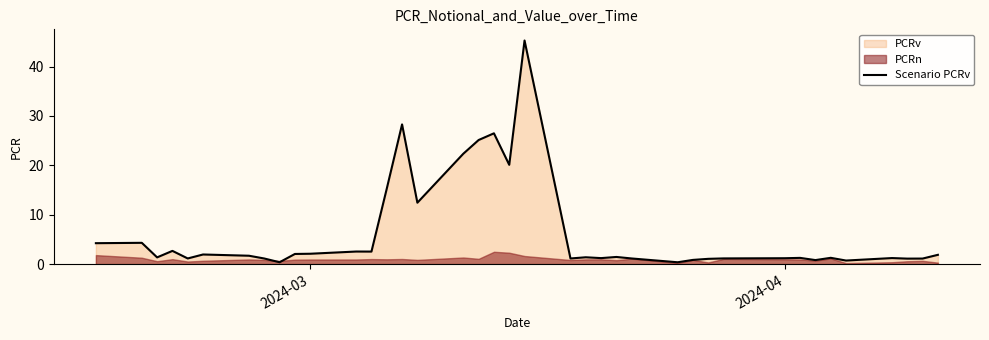

How many lines are shown in the chart?

1